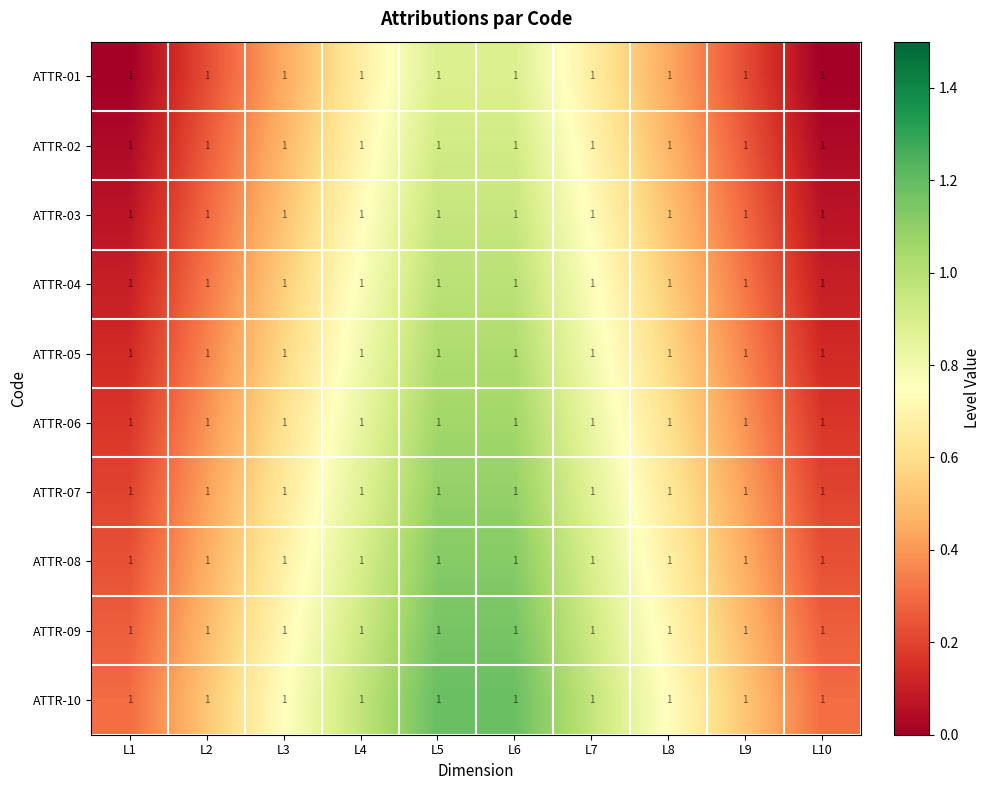

Reading right to left, transcribe all the data shown in this chart.

ATTR-01: L10=1.0	L9=1.0	L8=1.0	L7=1.0	L6=1.0	L5=1.0	L4=1.0	L3=1.0	L2=1.0	L1=1.0
ATTR-02: L10=1.0	L9=1.0	L8=1.0	L7=1.0	L6=1.0	L5=1.0	L4=1.0	L3=1.0	L2=1.0	L1=1.0
ATTR-03: L10=1.0	L9=1.0	L8=1.0	L7=1.0	L6=1.0	L5=1.0	L4=1.0	L3=1.0	L2=1.0	L1=1.0
ATTR-04: L10=1.0	L9=1.0	L8=1.0	L7=1.0	L6=1.0	L5=1.0	L4=1.0	L3=1.0	L2=1.0	L1=1.0
ATTR-05: L10=1.0	L9=1.0	L8=1.0	L7=1.0	L6=1.0	L5=1.0	L4=1.0	L3=1.0	L2=1.0	L1=1.0
ATTR-06: L10=1.0	L9=1.0	L8=1.0	L7=1.0	L6=1.0	L5=1.0	L4=1.0	L3=1.0	L2=1.0	L1=1.0
ATTR-07: L10=1.0	L9=1.0	L8=1.0	L7=1.0	L6=1.0	L5=1.0	L4=1.0	L3=1.0	L2=1.0	L1=1.0
ATTR-08: L10=1.0	L9=1.0	L8=1.0	L7=1.0	L6=1.0	L5=1.0	L4=1.0	L3=1.0	L2=1.0	L1=1.0
ATTR-09: L10=1.0	L9=1.0	L8=1.0	L7=1.0	L6=1.0	L5=1.0	L4=1.0	L3=1.0	L2=1.0	L1=1.0
ATTR-10: L10=1.0	L9=1.0	L8=1.0	L7=1.0	L6=1.0	L5=1.0	L4=1.0	L3=1.0	L2=1.0	L1=1.0